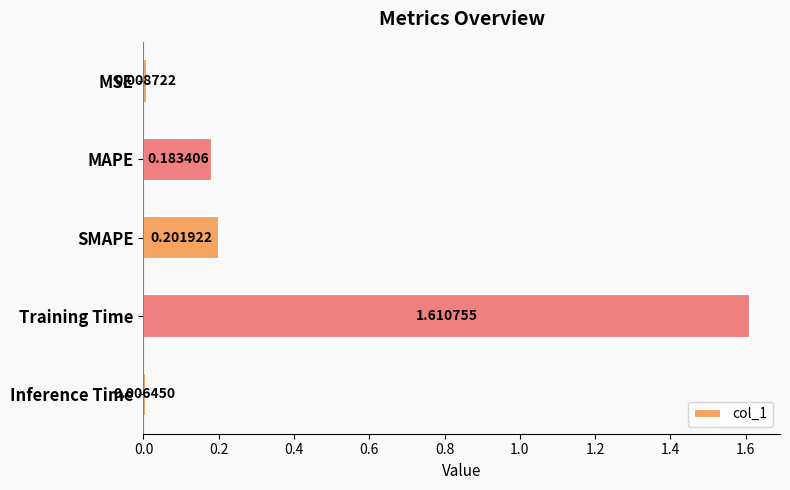

Does the chart contain stacked bars?

No